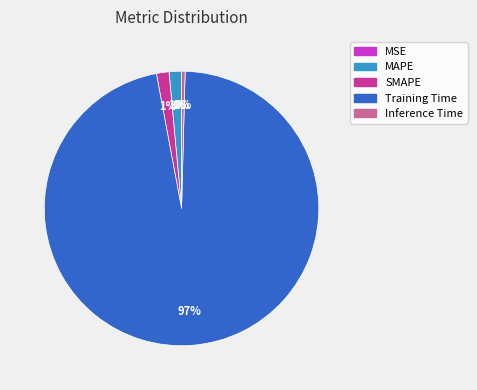

To the nearest percent, what percentage of the pie is MAPE?

1%